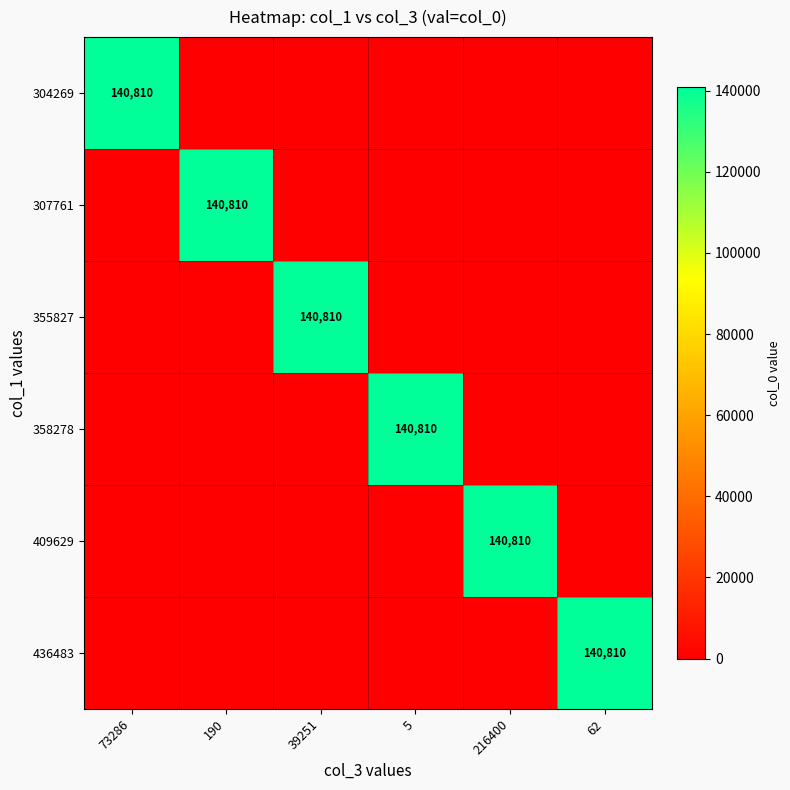

How many series are shown in this chart?

6